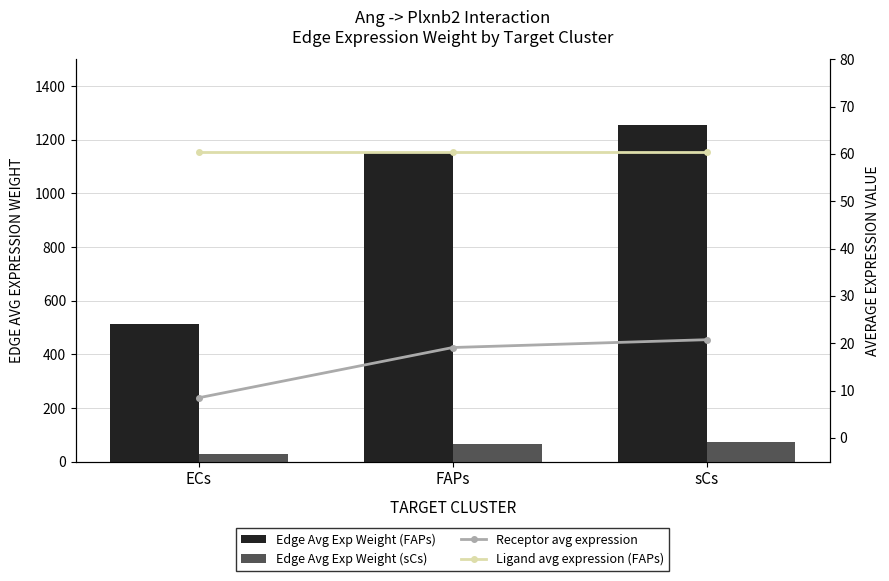

At which category is the sum across all series the highest?

sCs